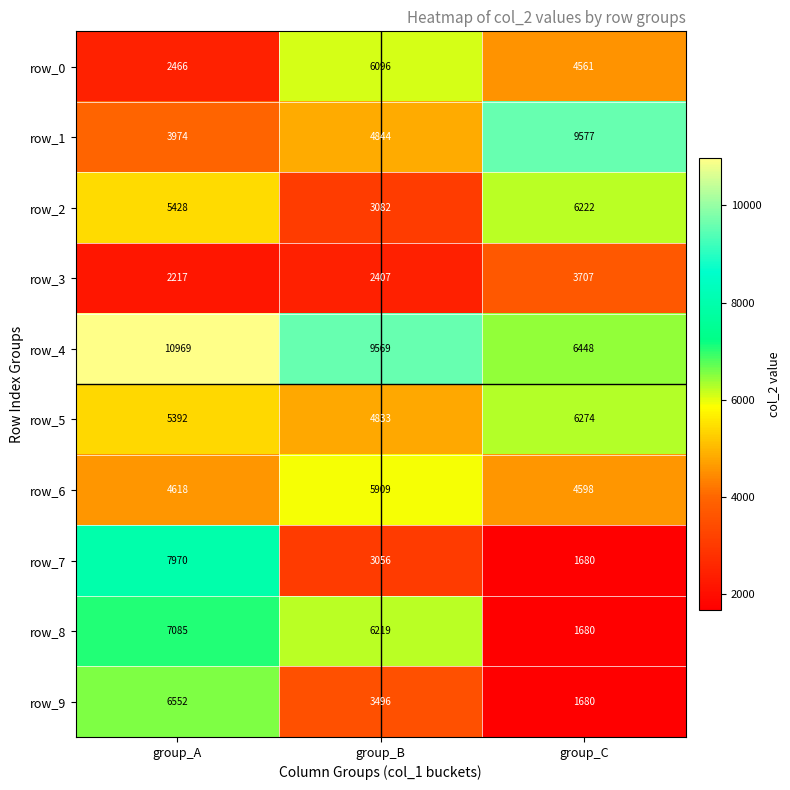

The value of row_3 at group_A is 2217. True or false?

True